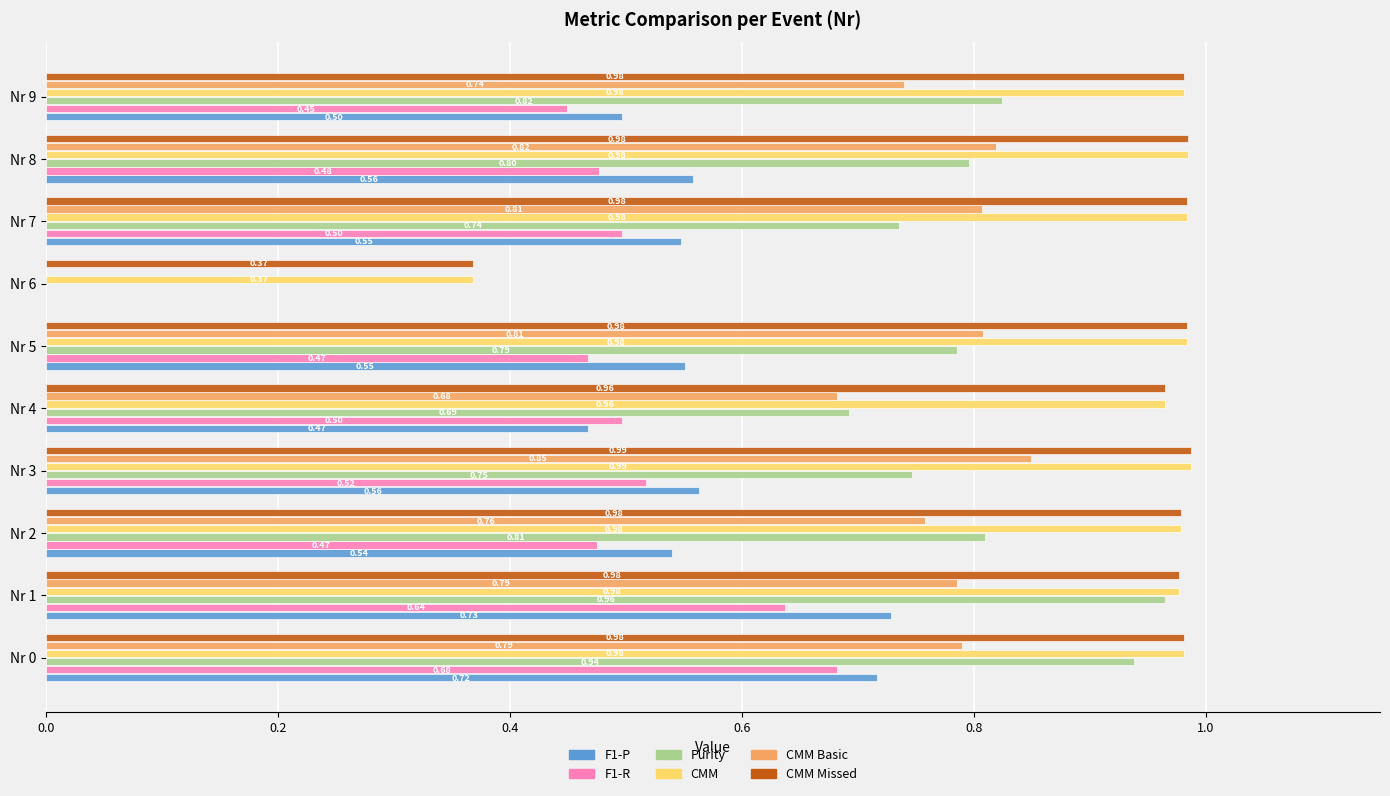

Is the value of Purity at Nr 9 greater than the value of CMM at Nr 6?

Yes